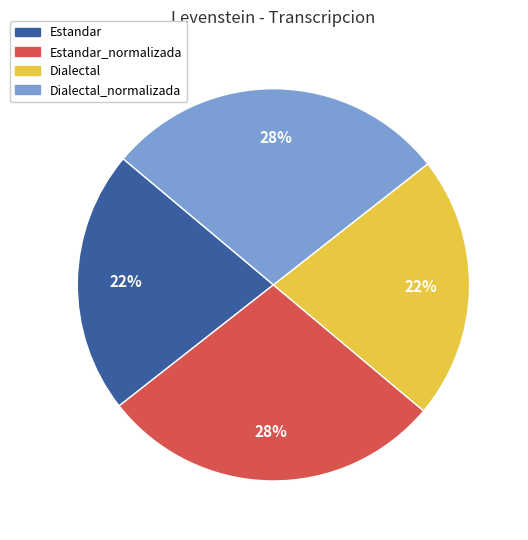

How many slices are in this pie chart?

4